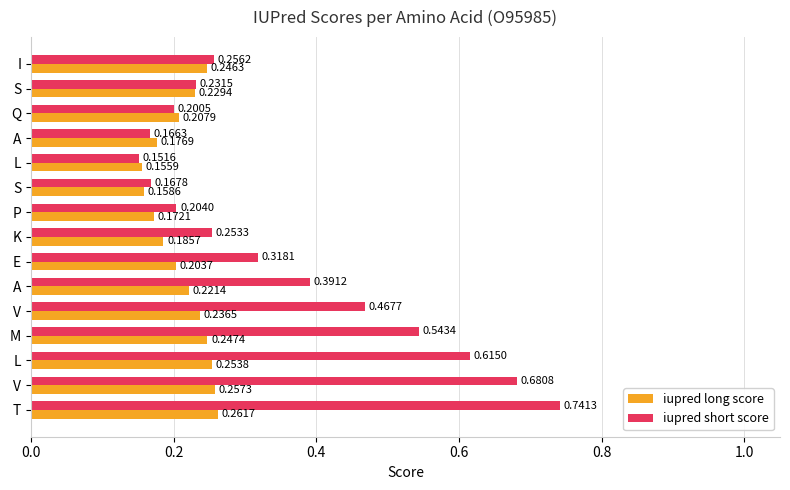

What is the maximum value for iupred long score?

0.3